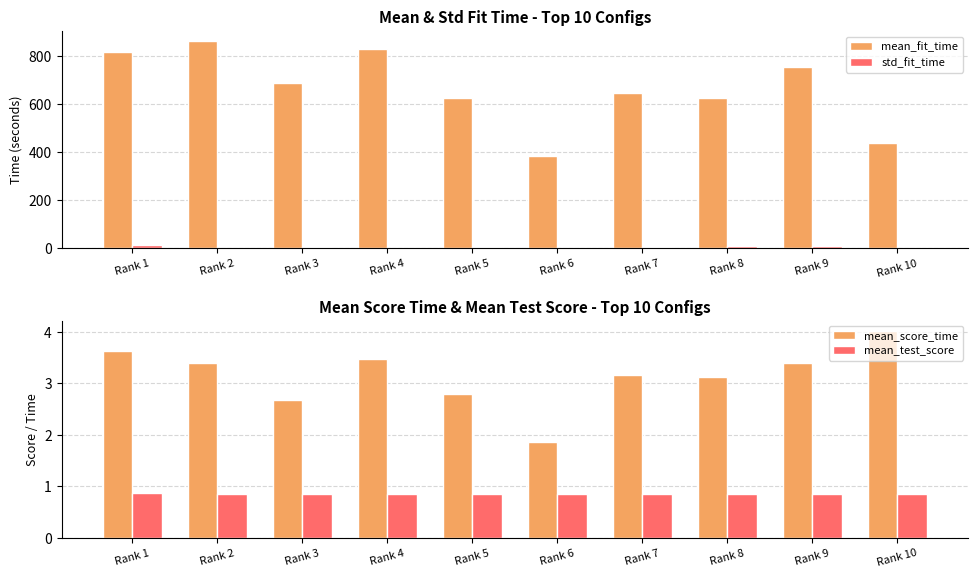

What is the sum of all mean_test_score values?

8.6